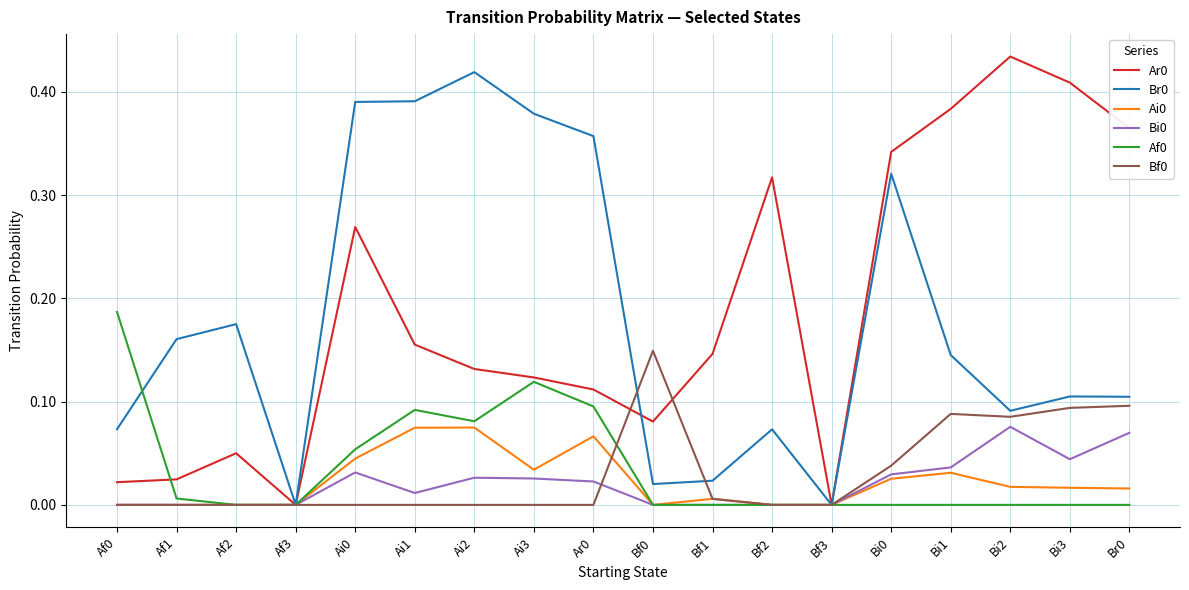

Is the value of Ai0 at Br0 greater than the value of Ar0 at Bi3?

No